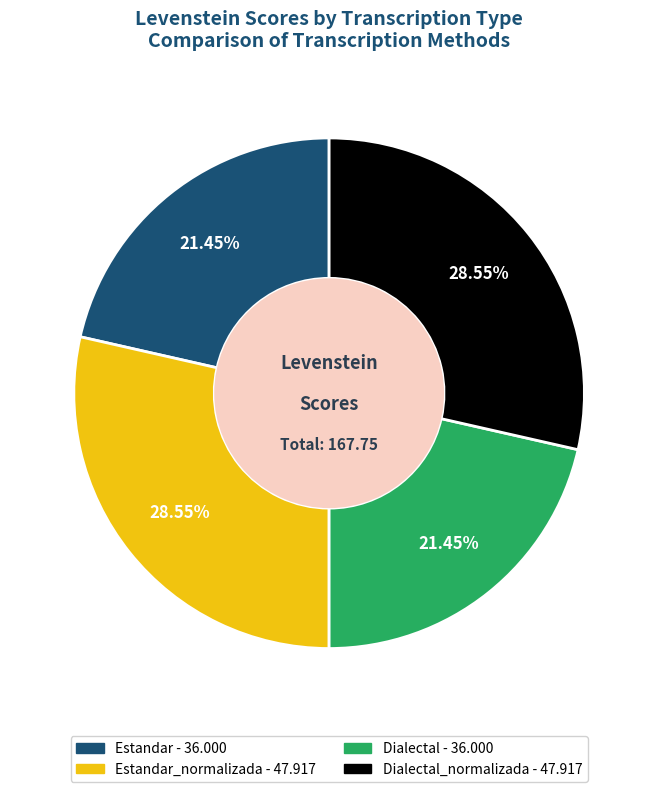

To the nearest percent, what is the difference between the largest and smallest slice percentages?

7%